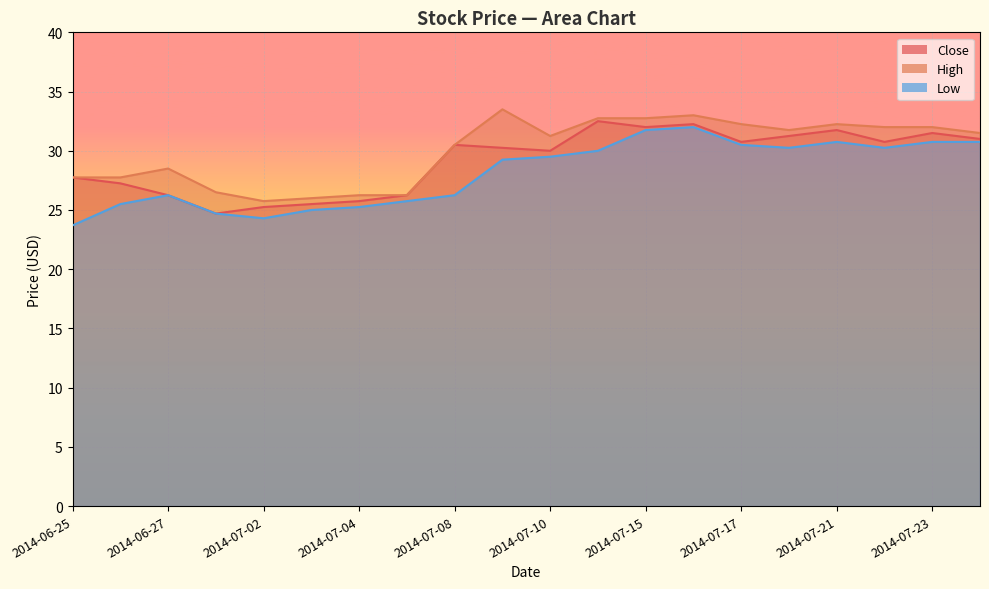

How many data points does each series have?

20